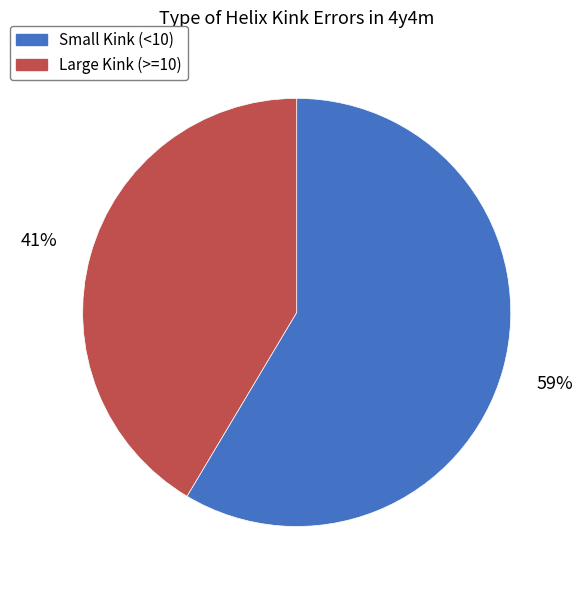

Is there a majority slice in this chart?

Yes